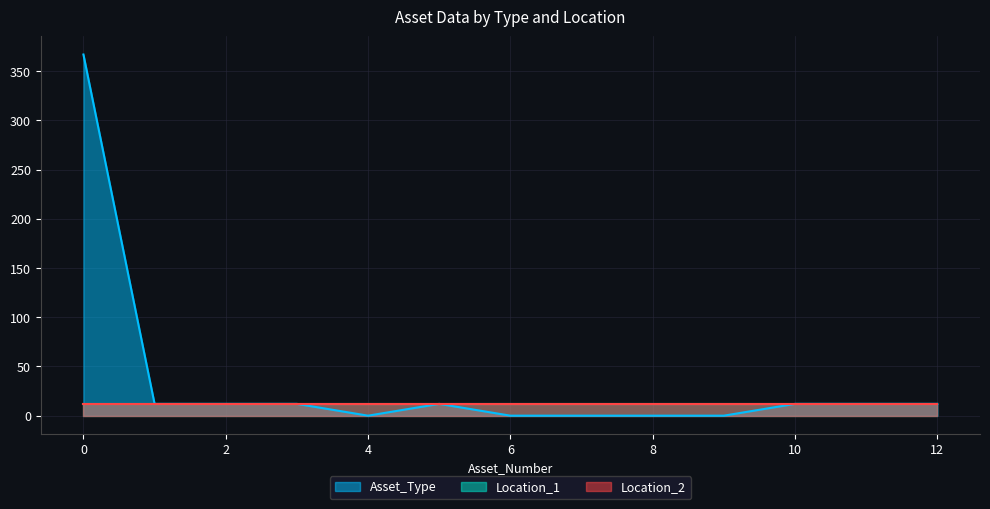

Reading left to right, list all the values displayed in this chart.

Asset_Type: 0=367	1=12	2=12	3=12	4=0	5=12	6=0	7=0	8=0	9=0	10=12	11=12	12=12
Location_1: 0=12	1=12	2=12	3=12	4=12	5=12	6=12	7=12	8=12	9=12	10=12	11=12	12=12
Location_2: 0=12	1=12	2=12	3=12	4=12	5=12	6=12	7=12	8=12	9=12	10=12	11=12	12=12